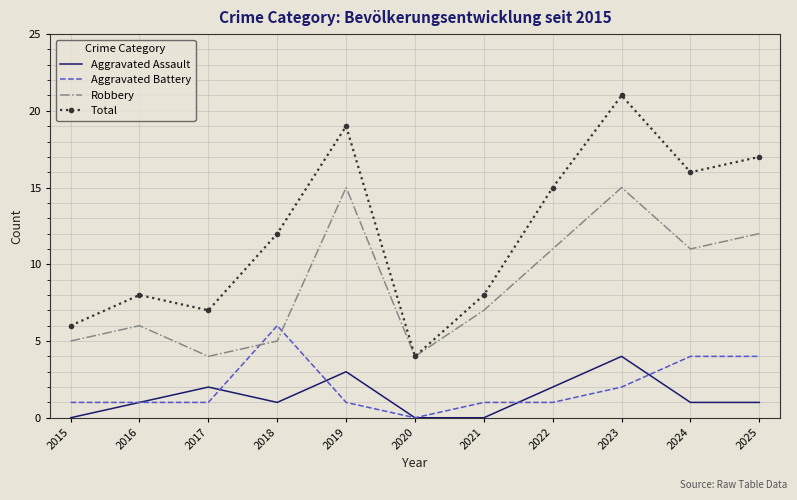

True or false: Aggravated Battery and Robbery intersect in this chart.

True